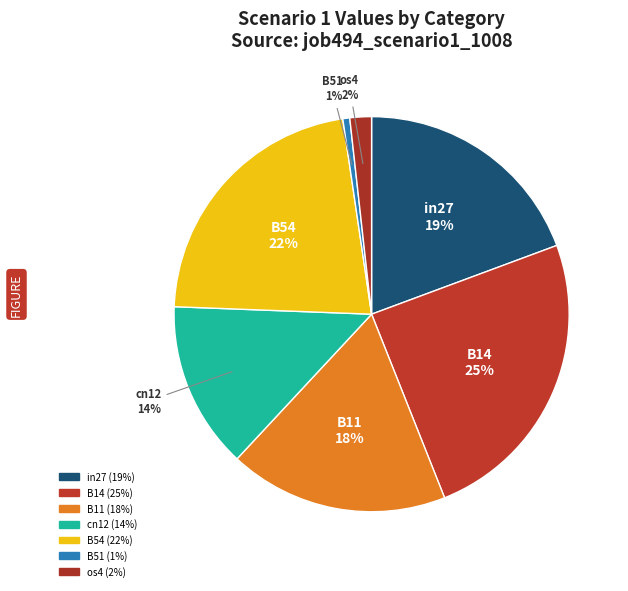

To the nearest percent, what is the difference between the in27 and B54 slice percentages?

3%